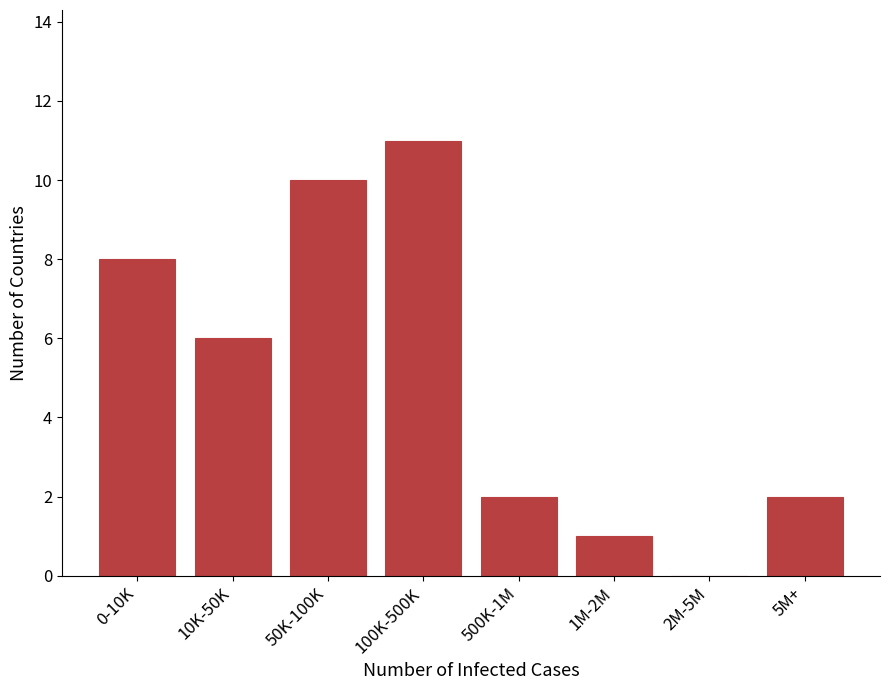

Reading left to right, transcribe all the data shown in this chart.

0-10K=8	10K-50K=6	50K-100K=10	100K-500K=11	500K-1M=2	1M-2M=1	2M-5M=0	5M+=2